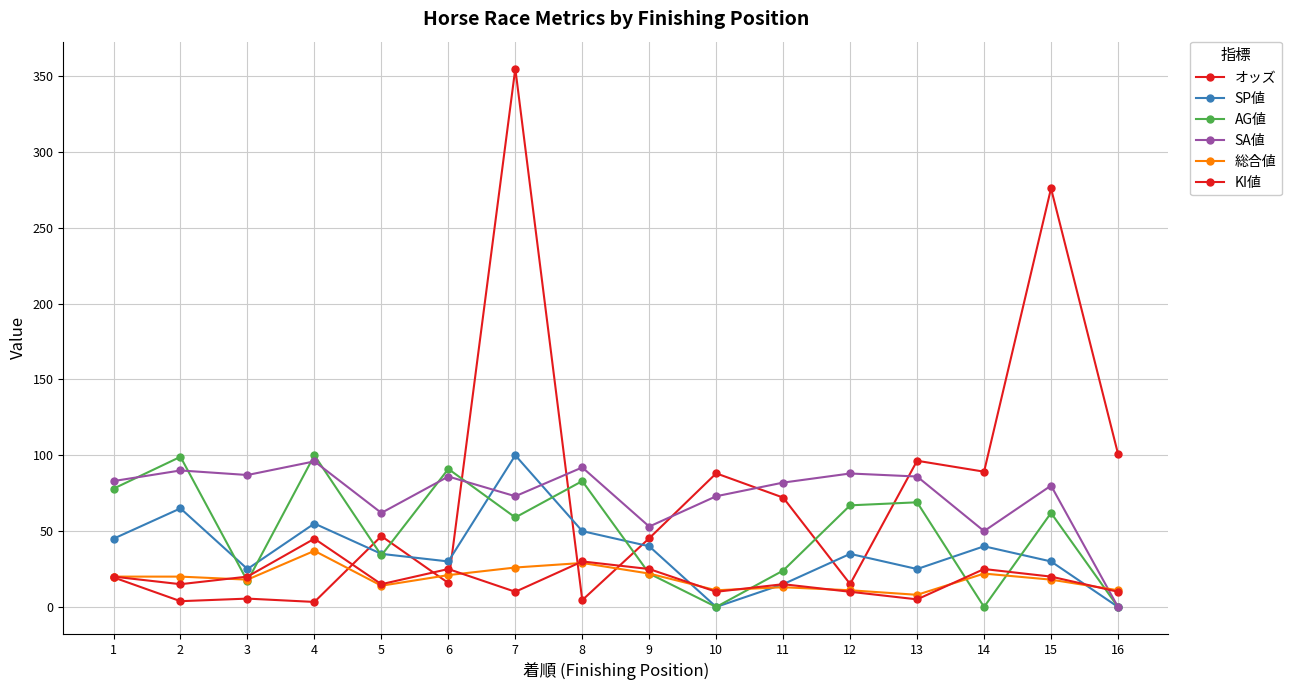

How many data points does each series have?

16